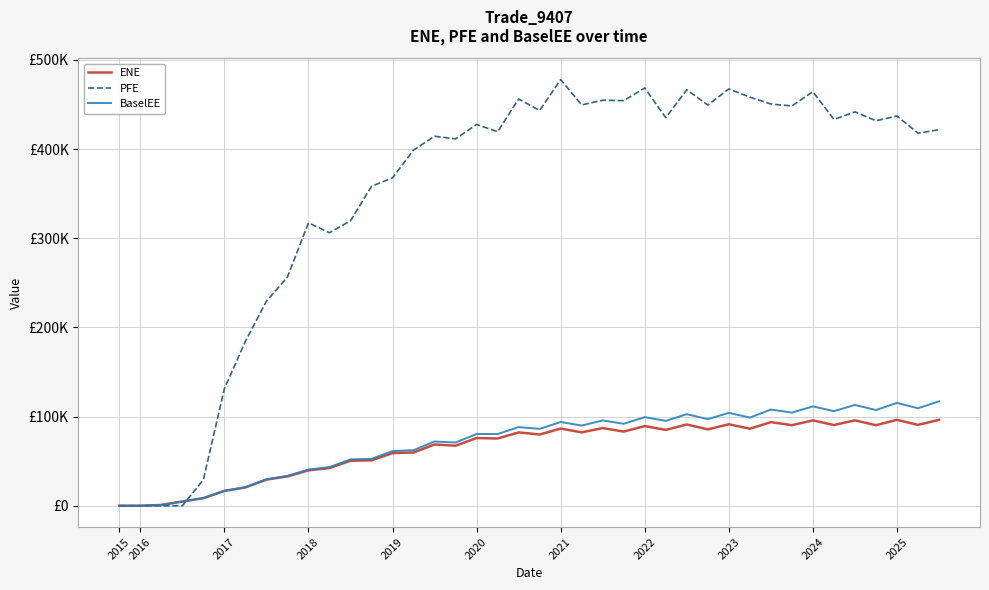

Does the chart have visible grid lines?

Yes